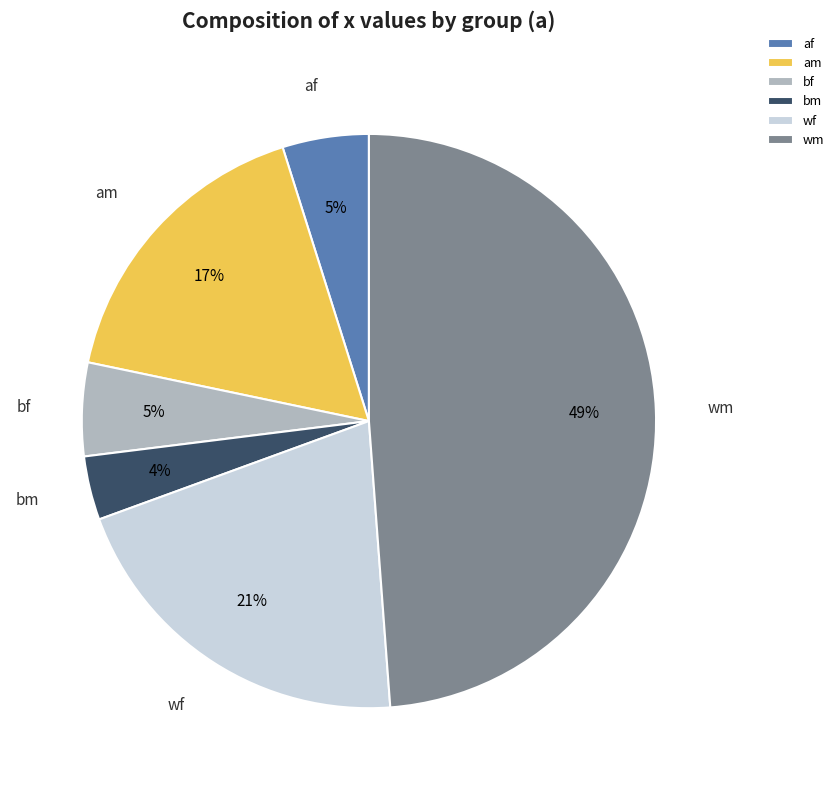

Count the number of slices in the pie.

6